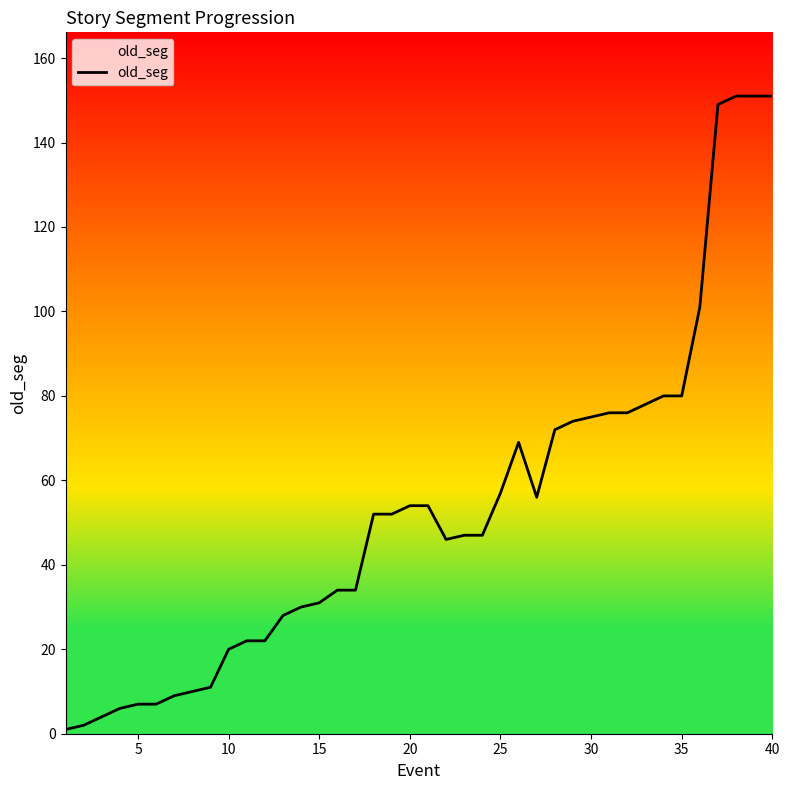

What is the greatest value displayed?

151